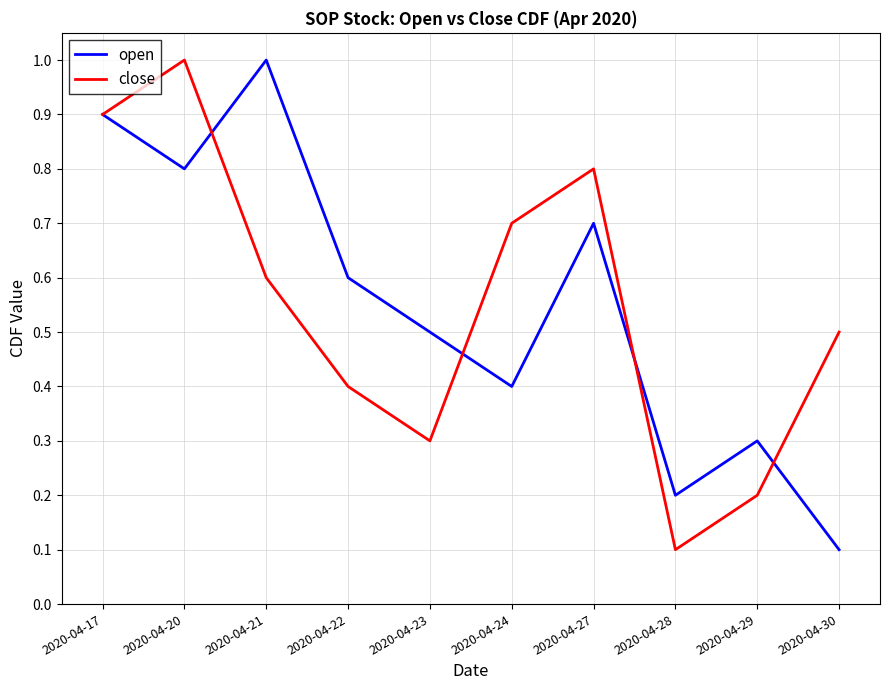

List the labels in order of open value, smallest first.

2020-04-30, 2020-04-28, 2020-04-29, 2020-04-24, 2020-04-23, 2020-04-22, 2020-04-27, 2020-04-20, 2020-04-17, 2020-04-21